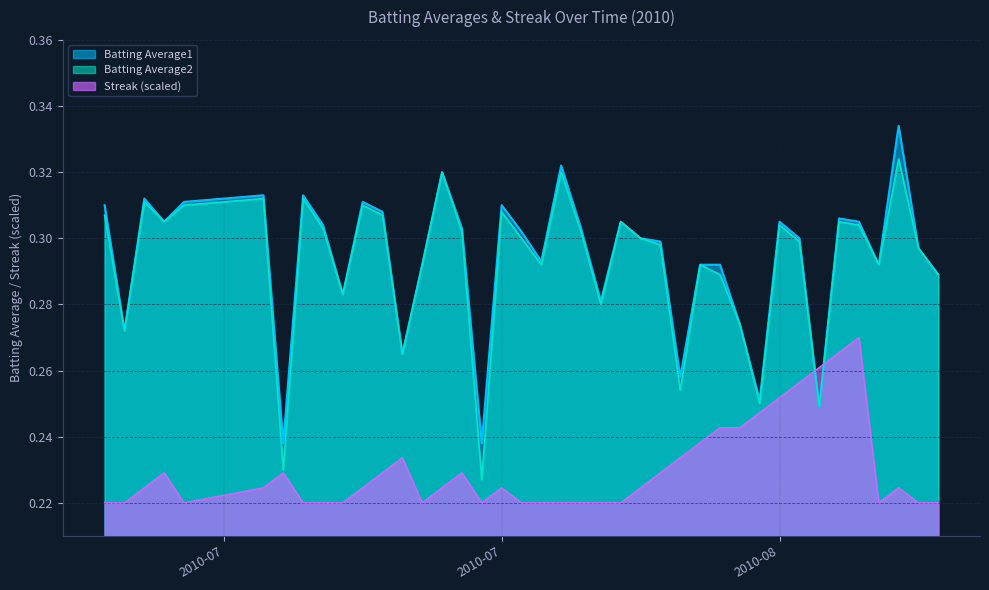

What position from the left is 2010-07-24?

15